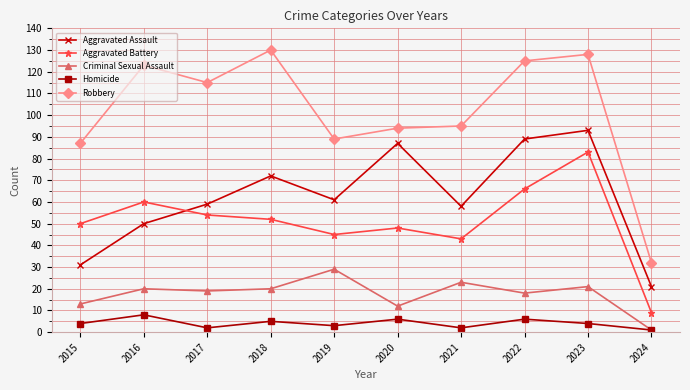

What is the difference between the second highest and second lowest values in the Aggravated Assault series?

58